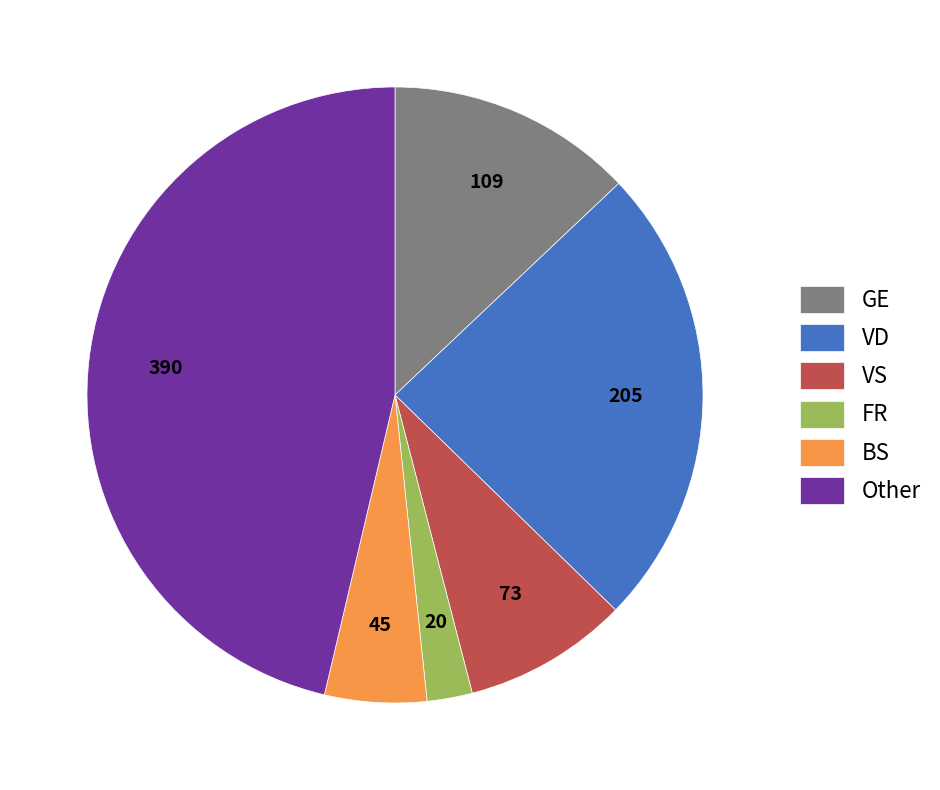

Does GE represent more than half of the total?

No